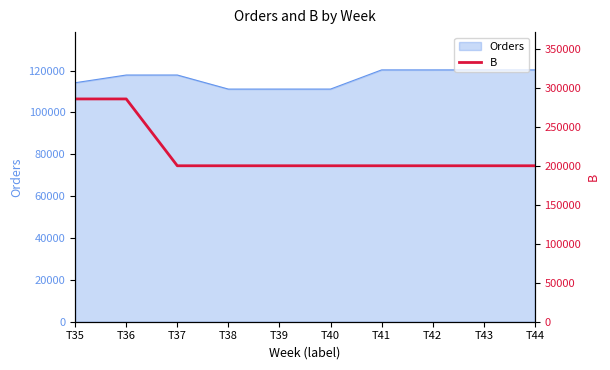

Does the chart have visible grid lines?

No